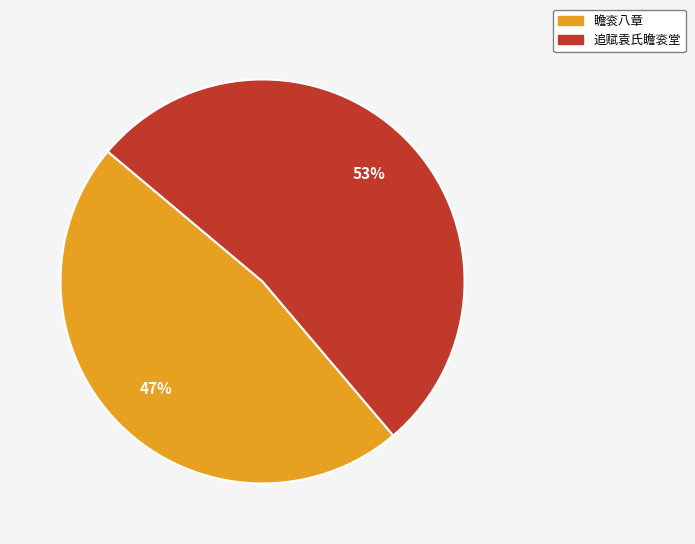

Count the number of slices in the pie.

2